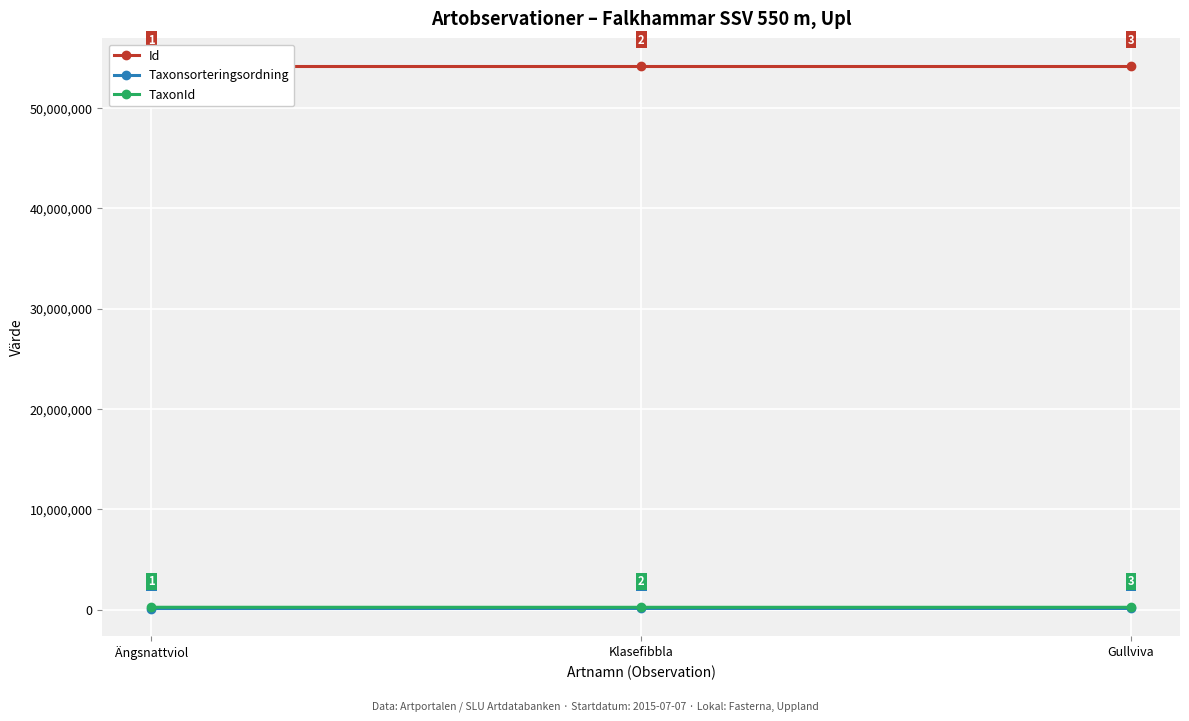

Rank the series by their maximum value, from lowest to highest.

Taxonsorteringsordning, TaxonId, Id